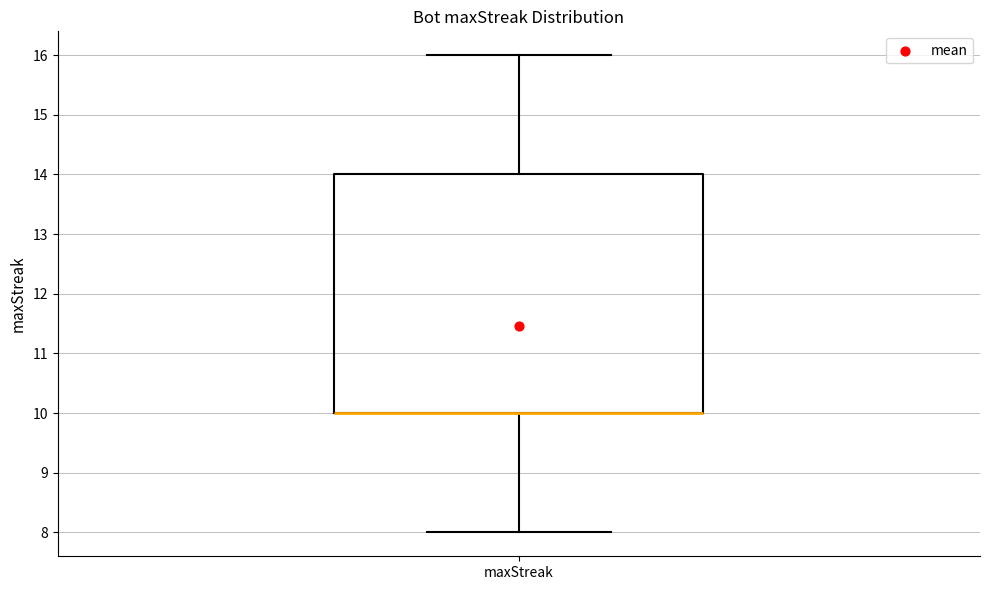

Transcribe this box plot: give where the median line is, the range the box spans, and where the two whiskers end, as read against the y-axis. The values are not printed on the chart, so give them approximately, as read against the axis.

median 10 (drawn on the box's lower edge), box 10 to 14, whiskers 8 to 16